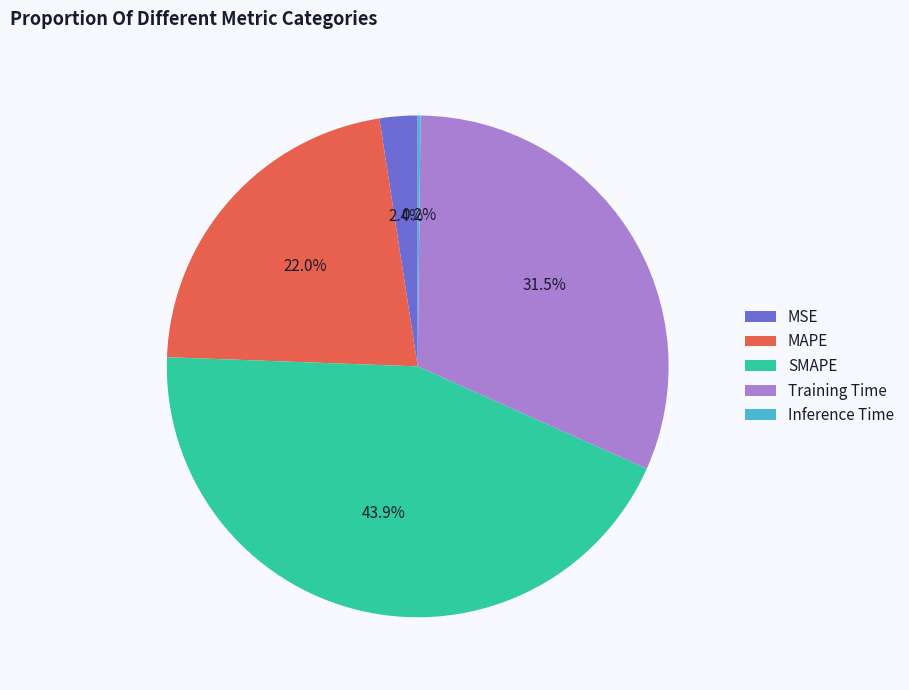

Between SMAPE and Training Time, which is larger?

SMAPE